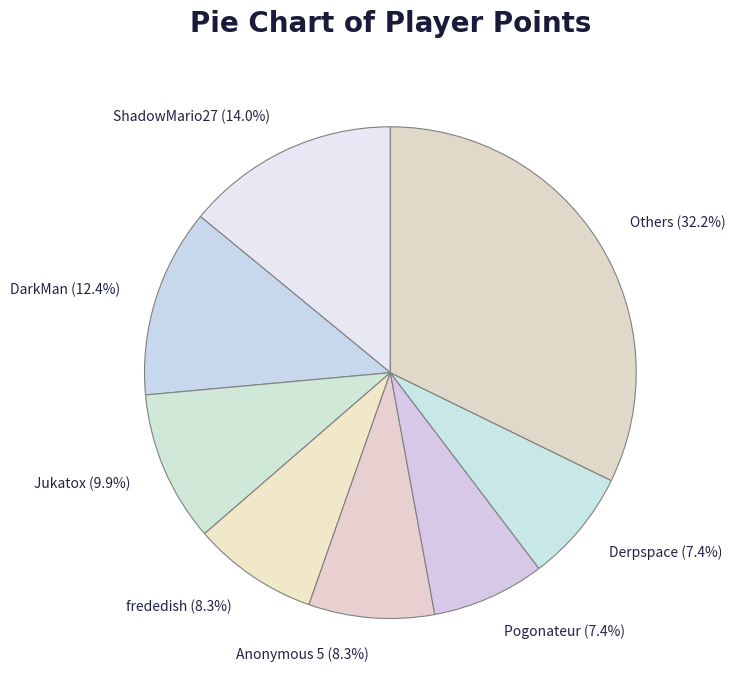

How many segments does this pie chart have?

8